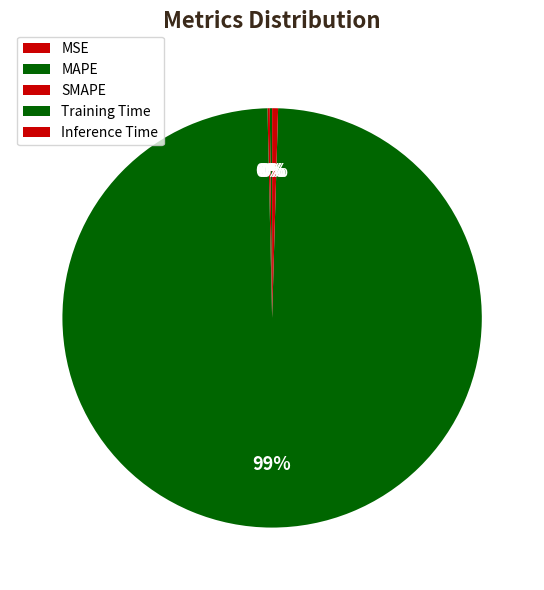

What percentage do Training Time and SMAPE together represent?

99.4%